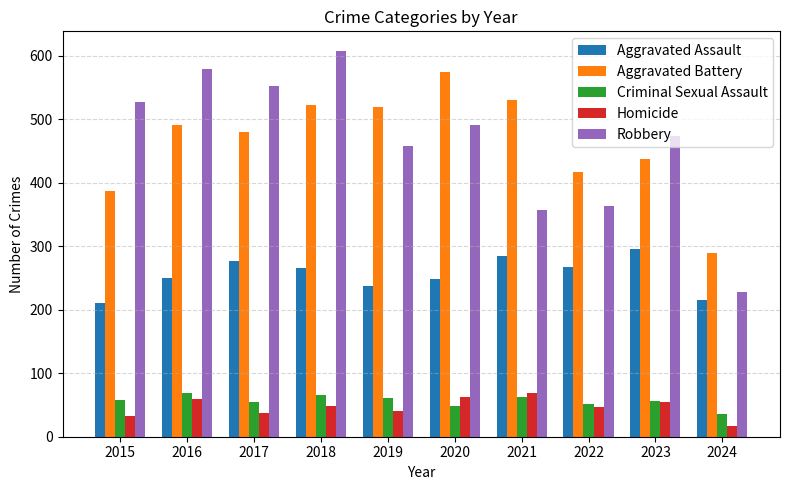

What is the difference between the maximum and second lowest values in the Aggravated Battery series?

187